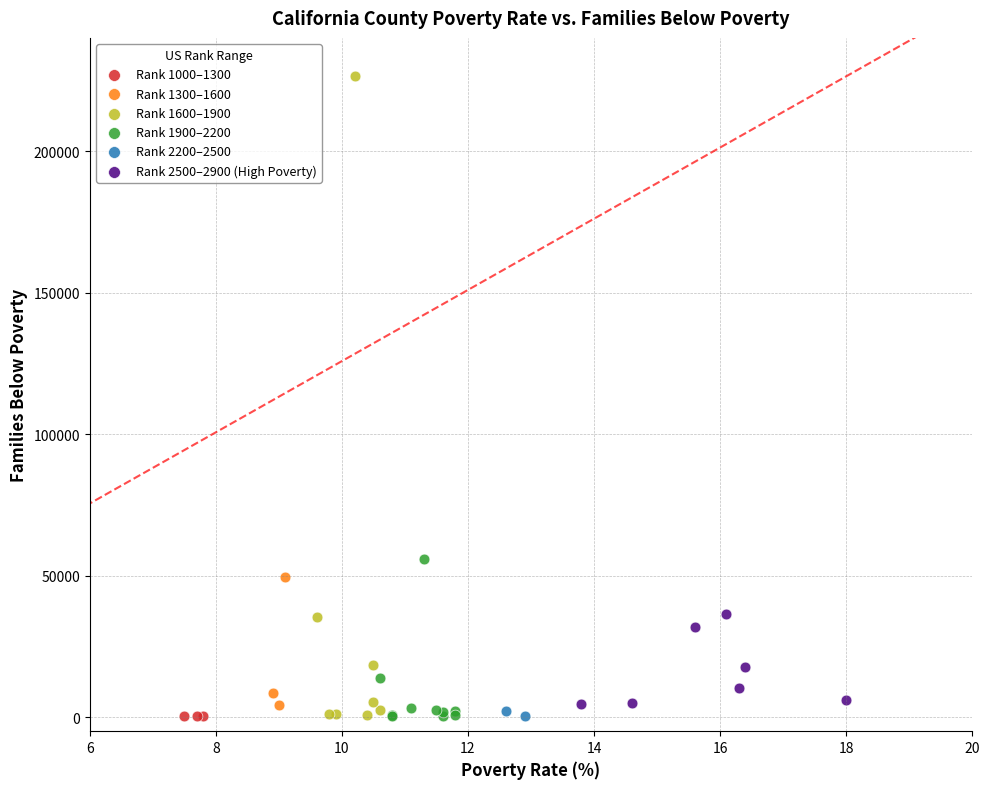

Which series contains the highest Y value?

Rank 1600–1900